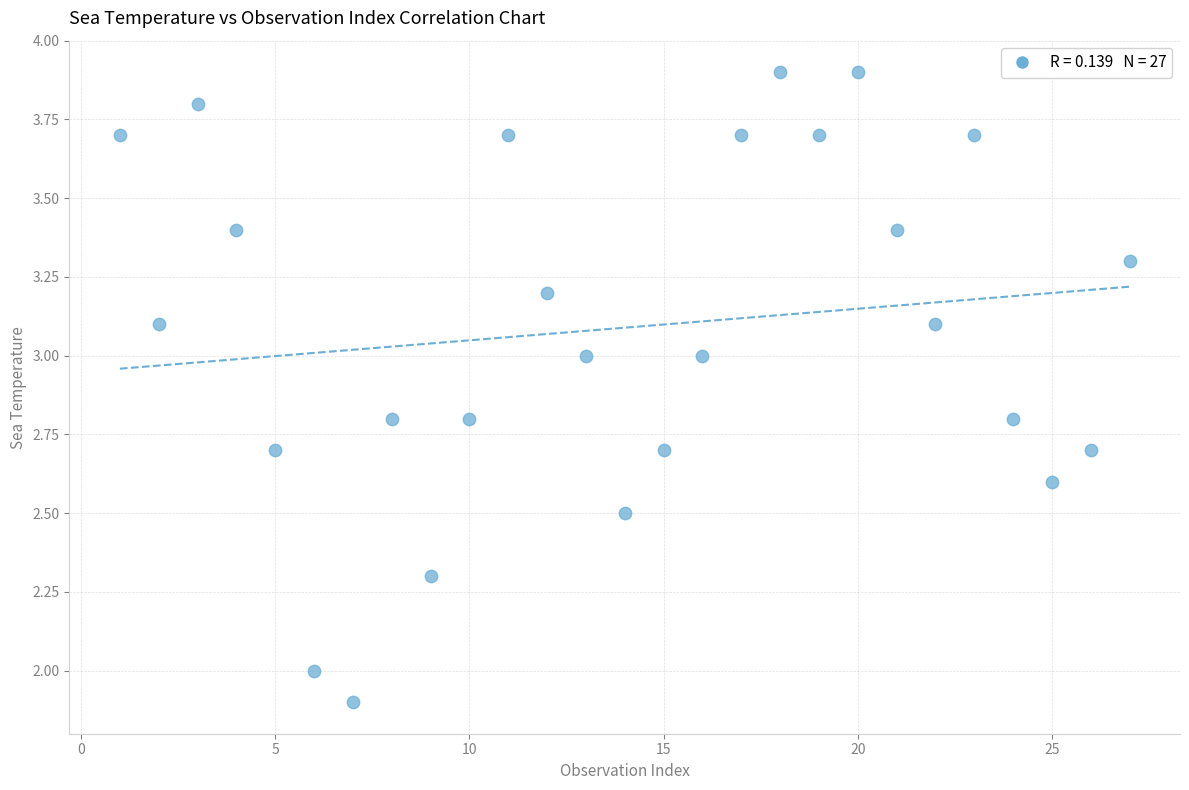

What is the range of Y values (max minus min)?

2.0